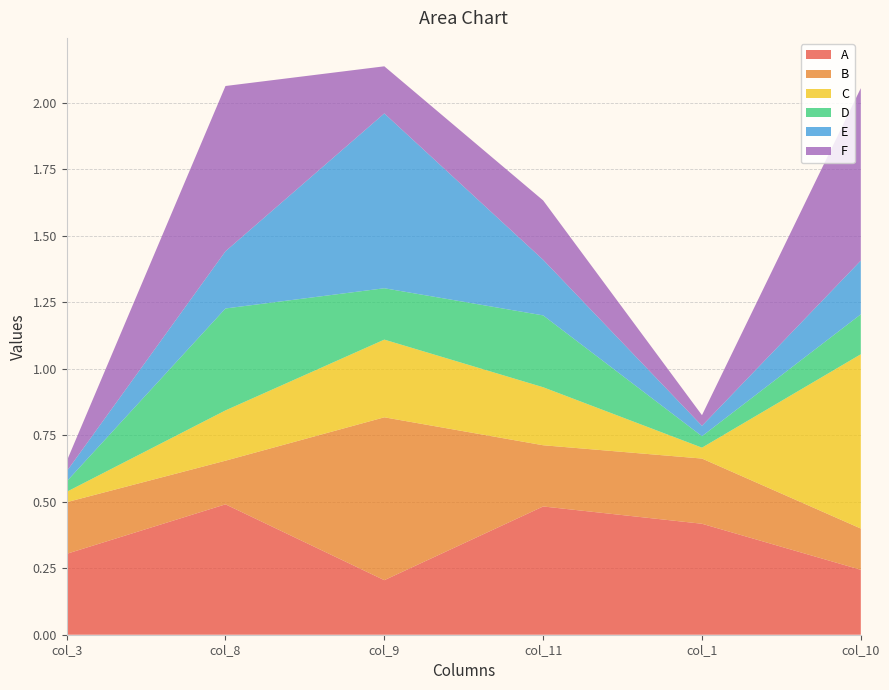

Reading right to left, extract all data points from this chart.

A: 0.2	0.4	0.5	0.2	0.5	0.3
B: 0.2	0.2	0.2	0.6	0.2	0.2
C: 0.7	0.0	0.2	0.3	0.2	0.0
D: 0.1	0.0	0.3	0.2	0.4	0.0
E: 0.2	0.0	0.2	0.7	0.2	0.0
F: 0.6	0.0	0.2	0.2	0.6	0.0